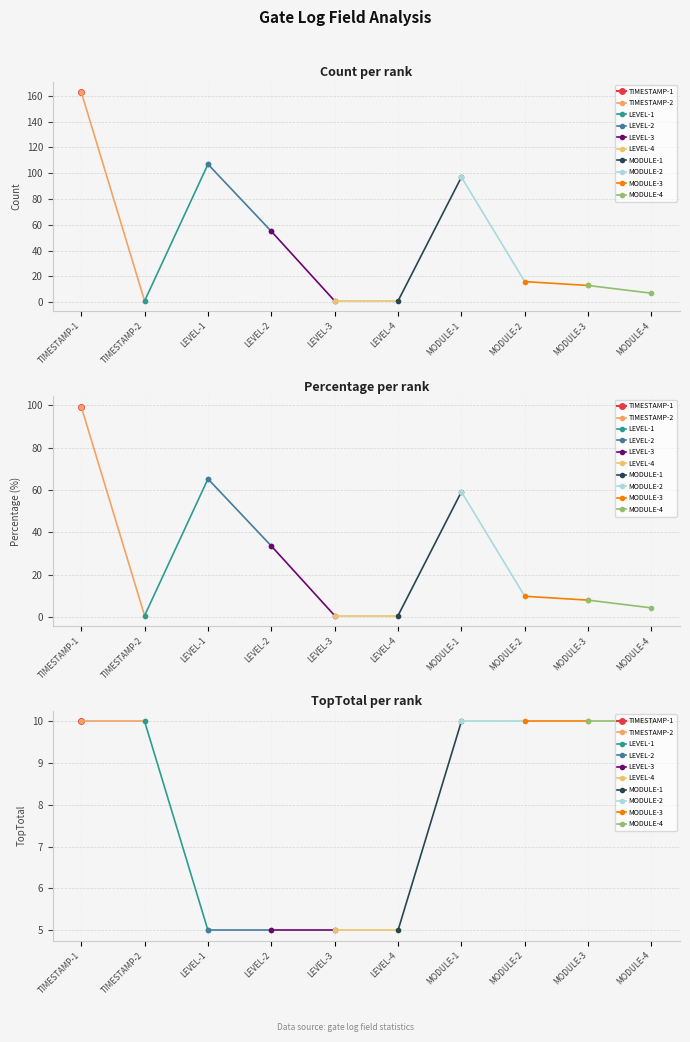

True or false: Percentage and Count intersect in this chart.

False